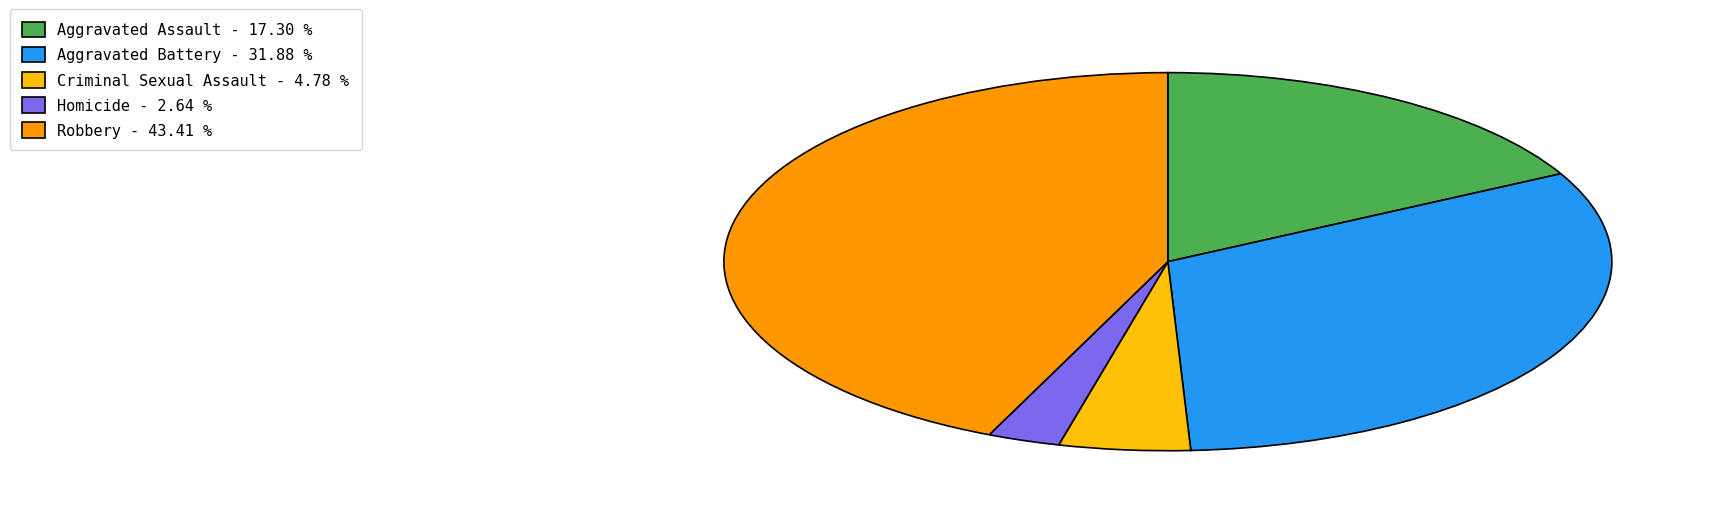

Is it true that Homicide is 3% of the pie?

True